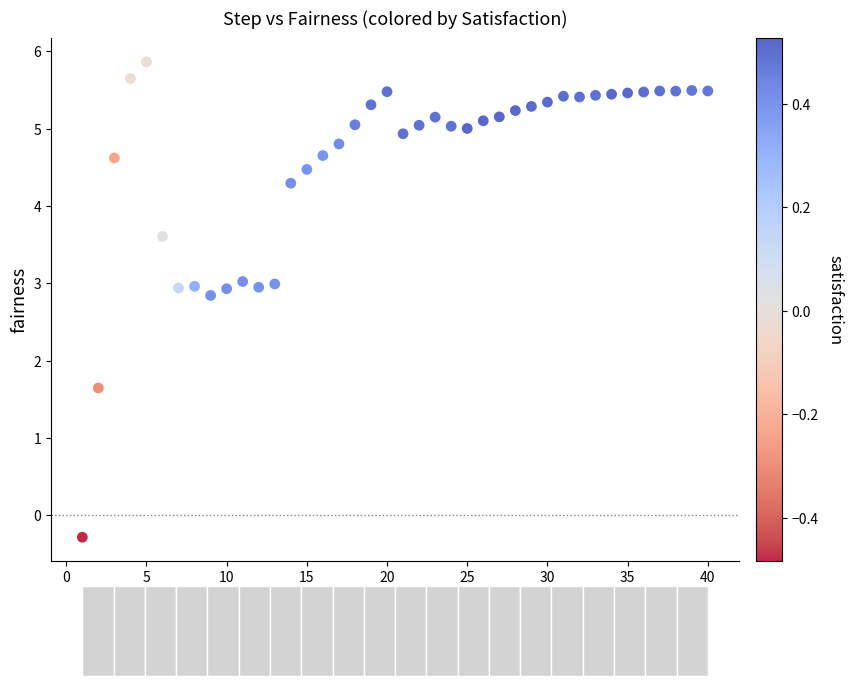

What is the range of X values (max minus min)?

39.0